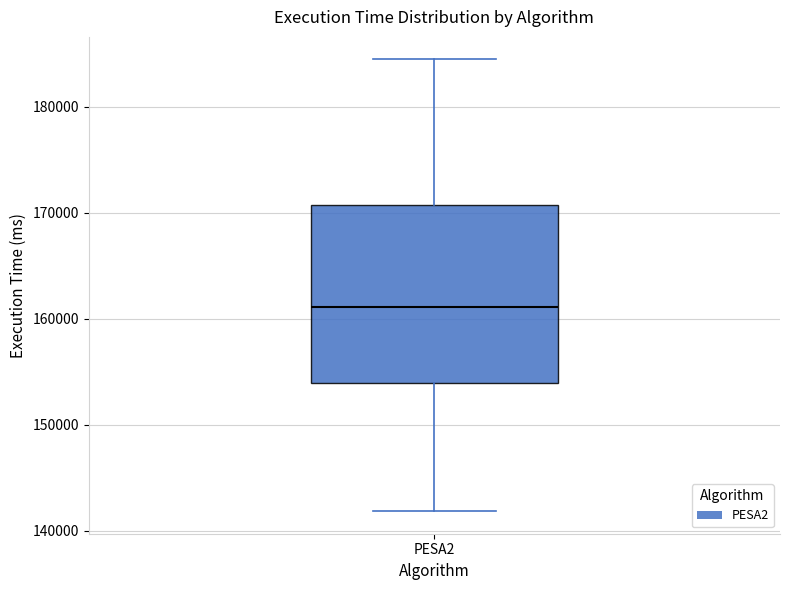

Where does the lower whisker of the box for PESA2 end on the y-axis? The values are not printed on the chart, so give them approximately, as read against the axis.

142000